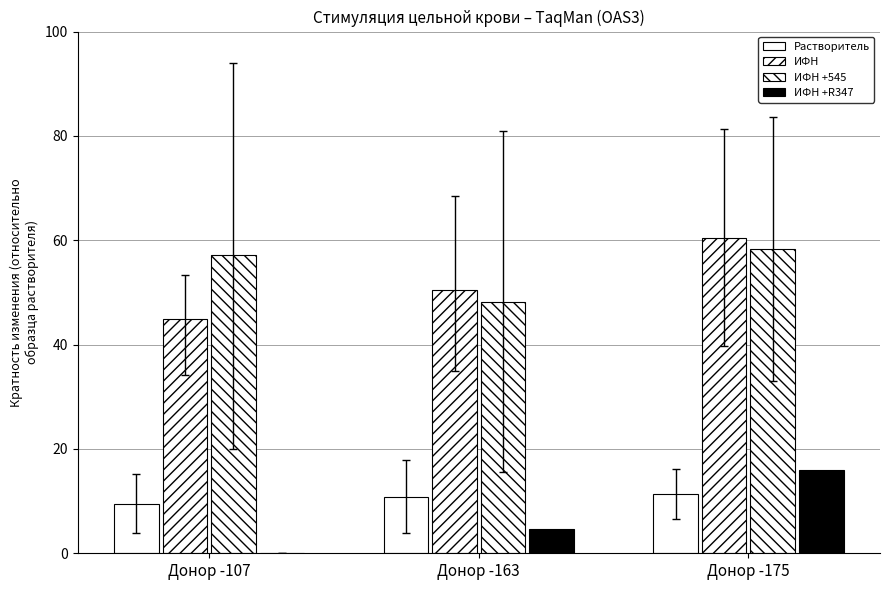

How many ИФН +R347 values are between 0 and 16?

3